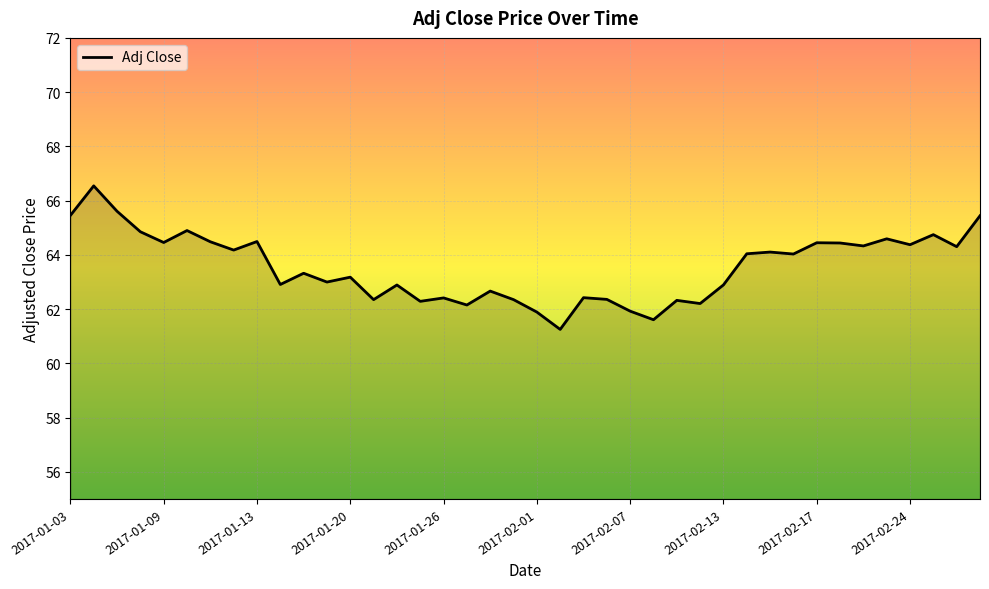

How many lines are shown in the chart?

1